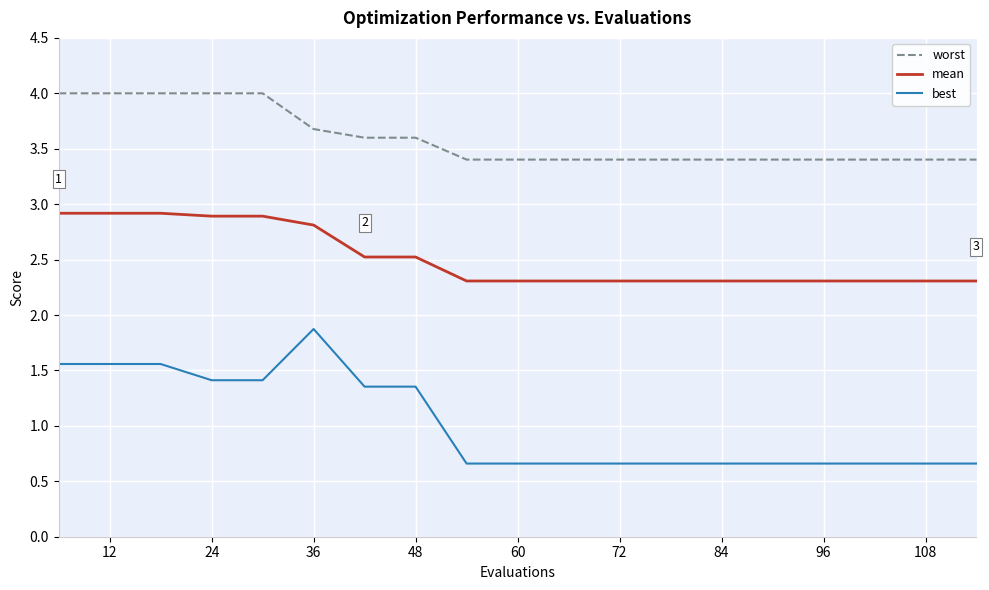

List the series in order of their overall mean, lowest first.

best, mean, worst